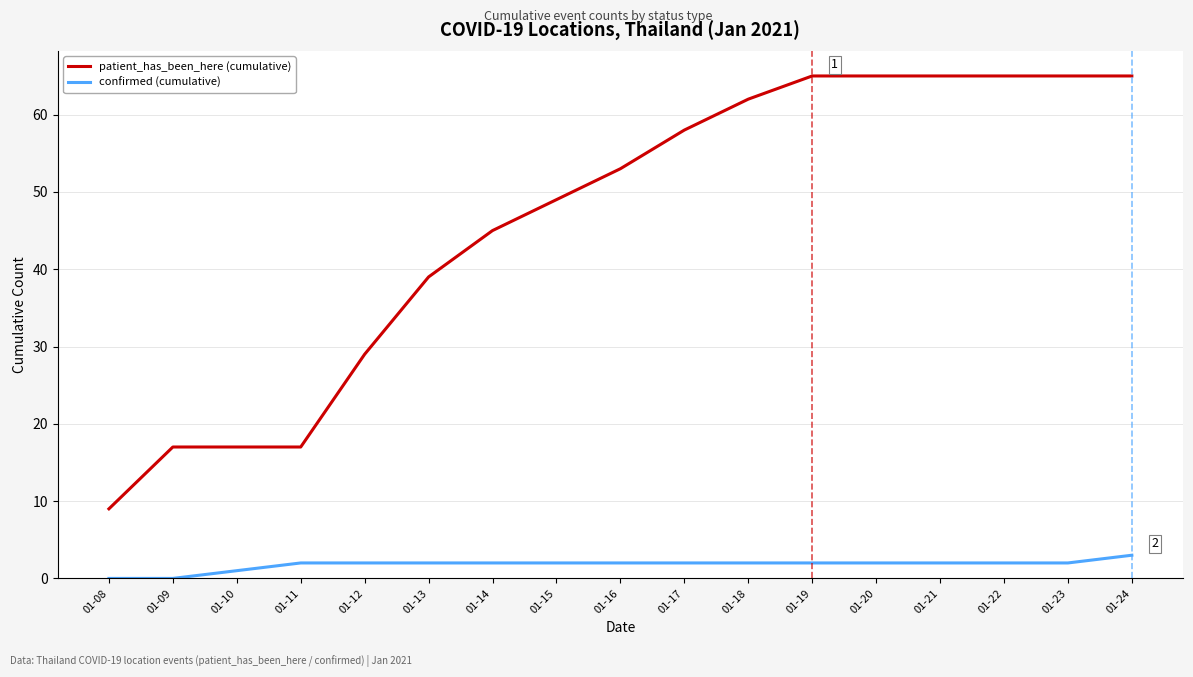

At 01-12, list the series in order from largest to smallest.

patient_has_been_here (cumulative), confirmed (cumulative)